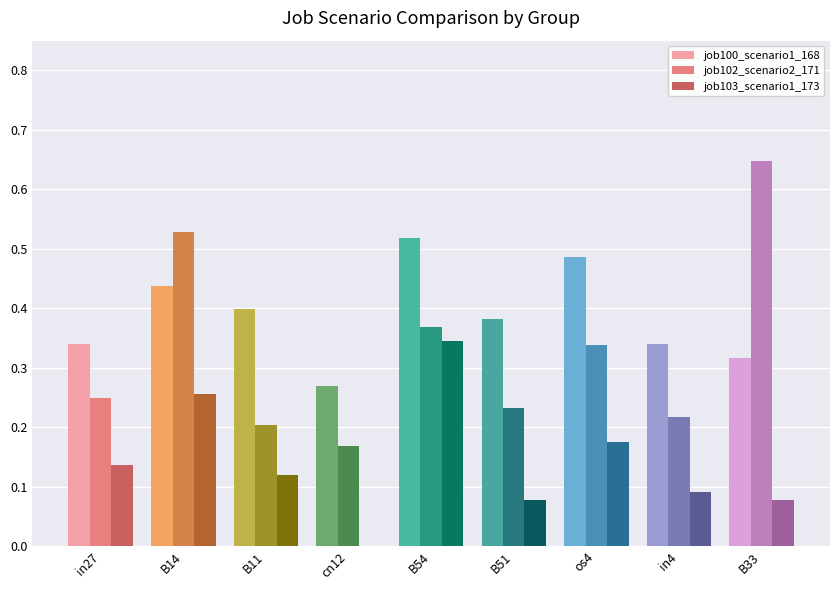

What is the total value across all series at B11?

0.7